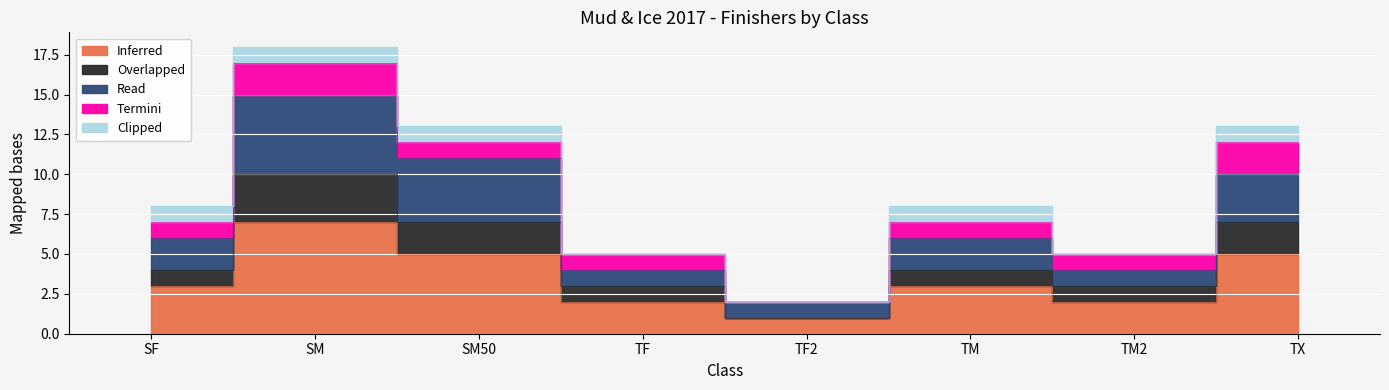

What position from the left is TF?

4